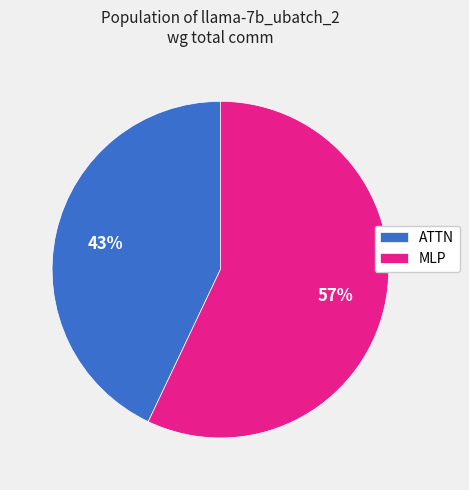

To the nearest percent, what is the difference between the largest and smallest slice percentages?

14%